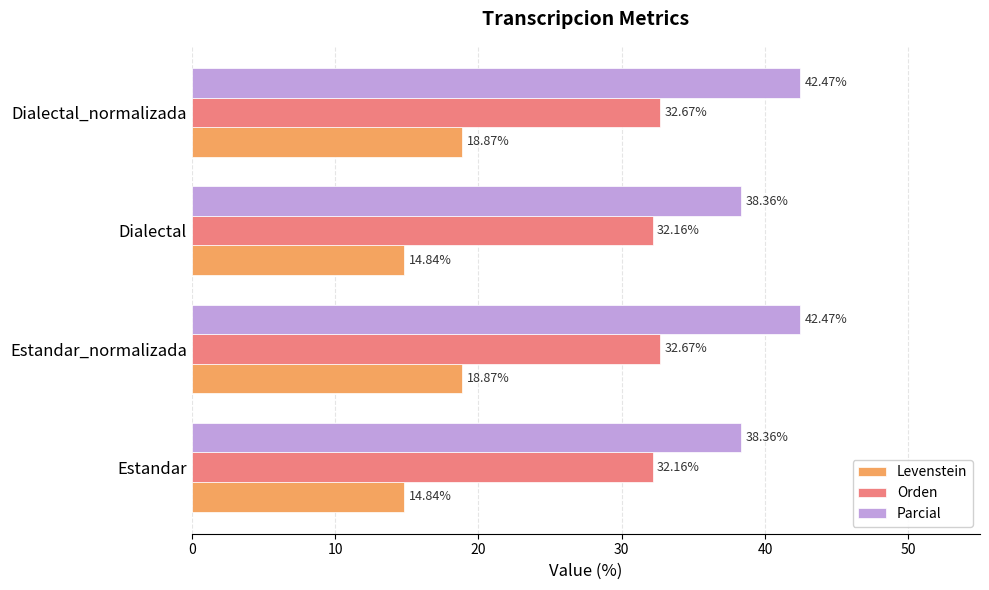

What is the total value across all series at Dialectal_normalizada?

94.0